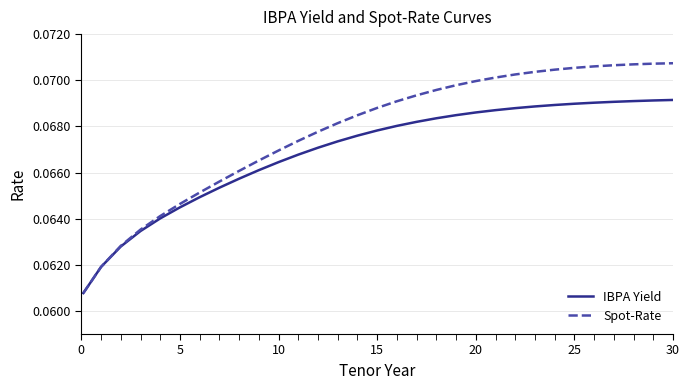

List the series in order of their overall mean, lowest first.

IBPA Yield, Spot-Rate